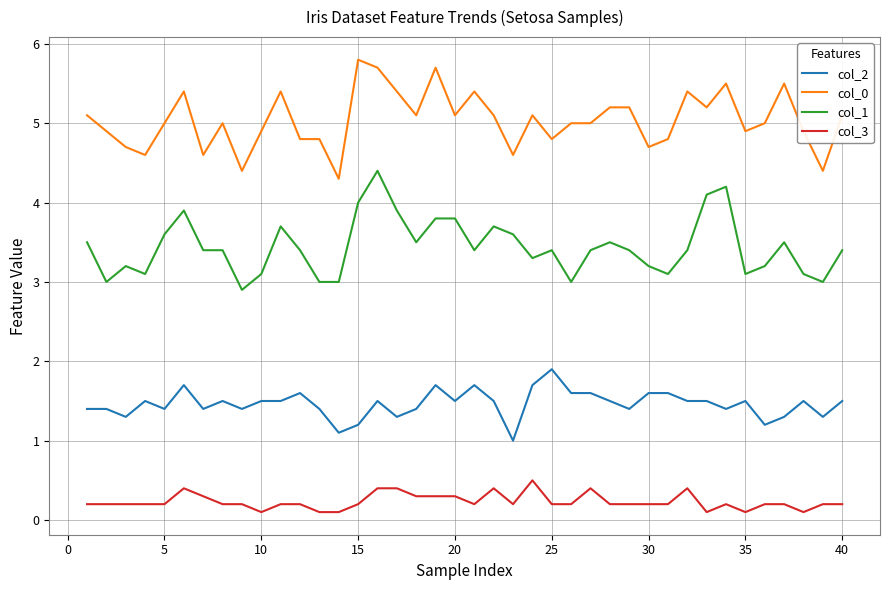

What is the maximum value shown in the chart?

5.8